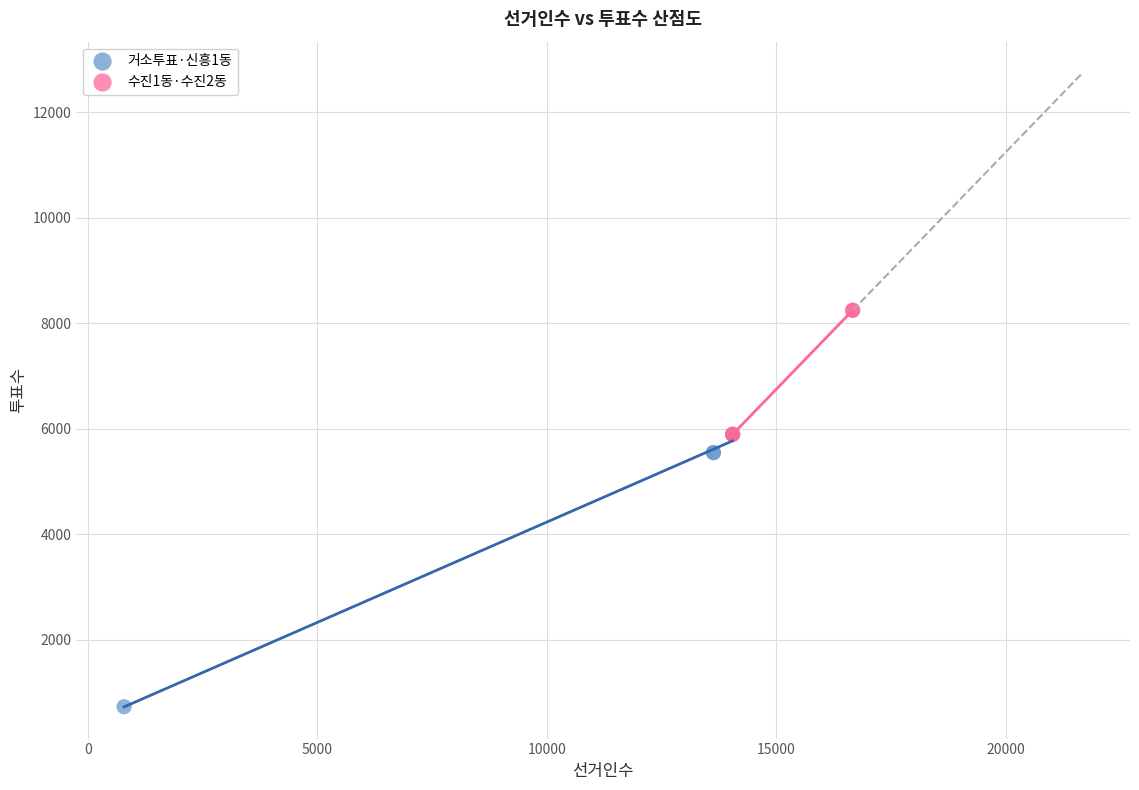

Which series has the largest Y range (max minus min)?

거소투표·신흥1동